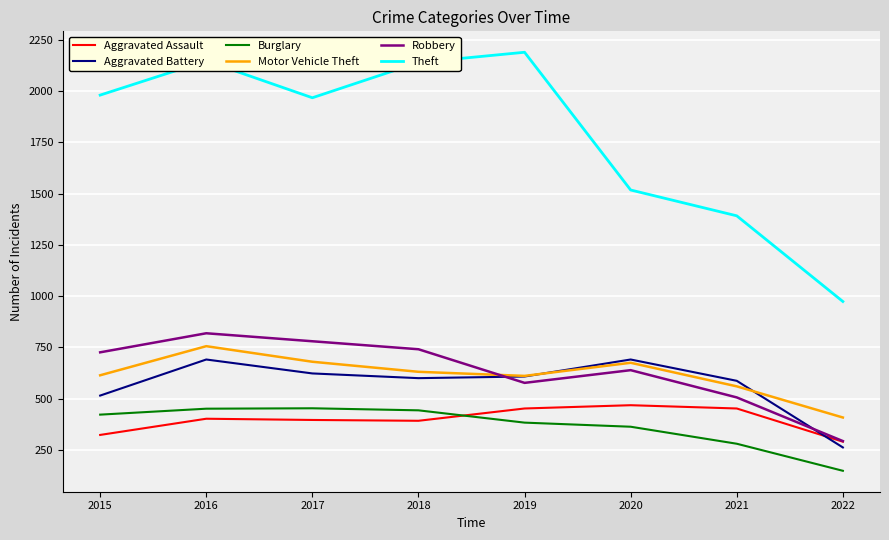

What is the difference between the highest and lowest values at 2020?

1155